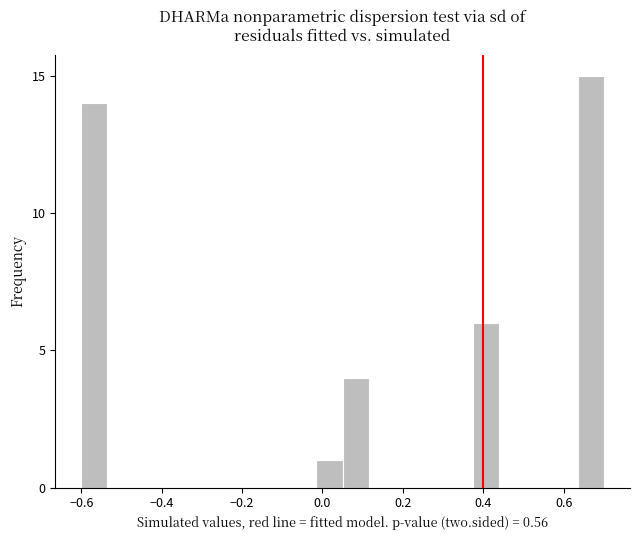

Read against the x-axis, roughly where is the centre of the tallest bar?

0.66